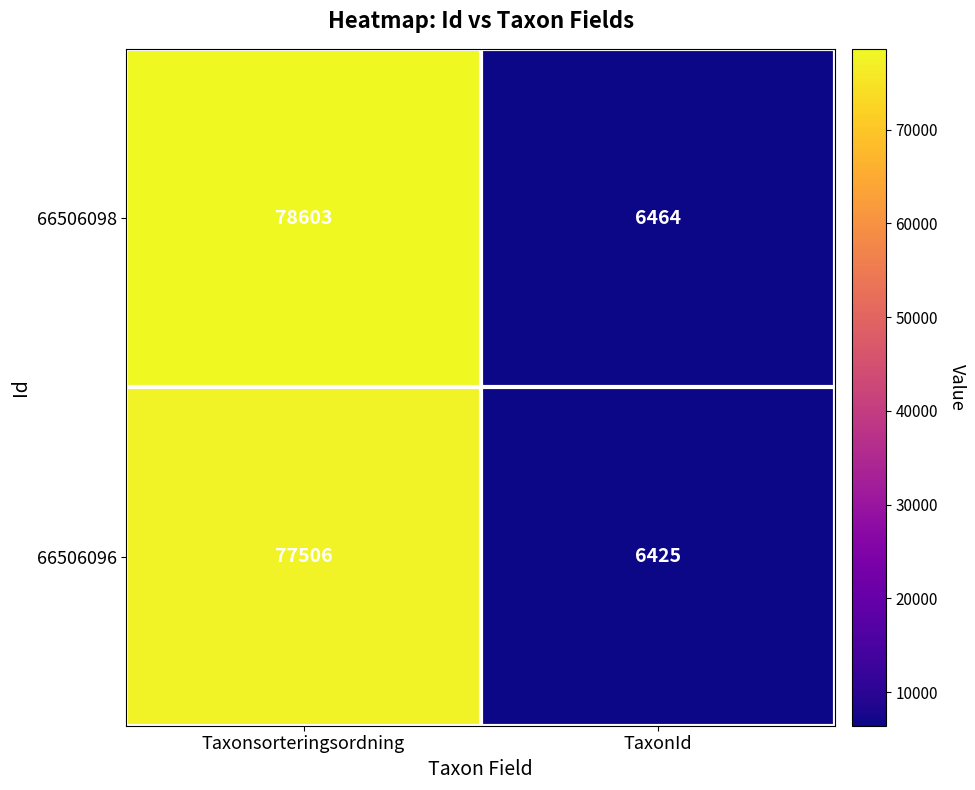

Read the 66506098 value at Taxonsorteringsordning, to the nearest 50.

78600